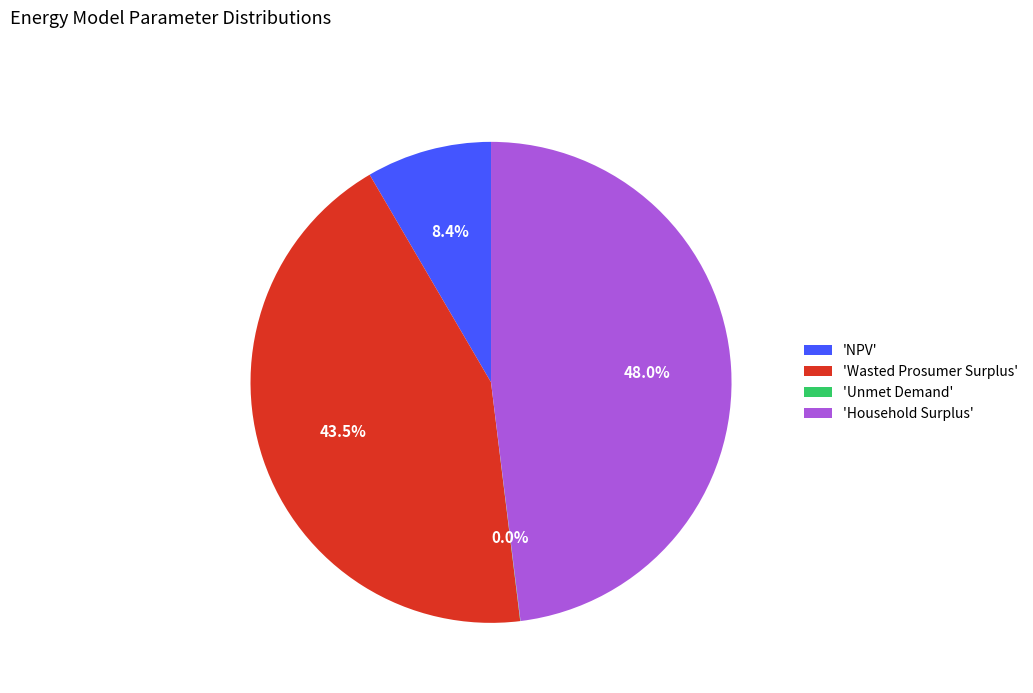

Is 'Wasted Prosumer Surplus' the majority of the pie?

No